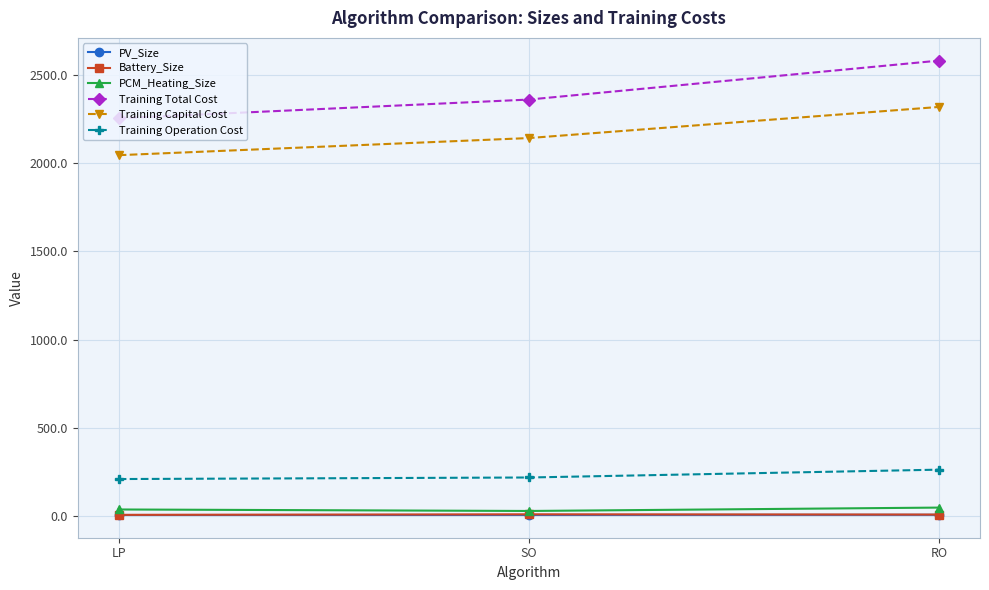

What are all the series names shown in the legend?

PV_Size, Battery_Size, PCM_Heating_Size, Training Total Cost, Training Capital Cost, Training Operation Cost